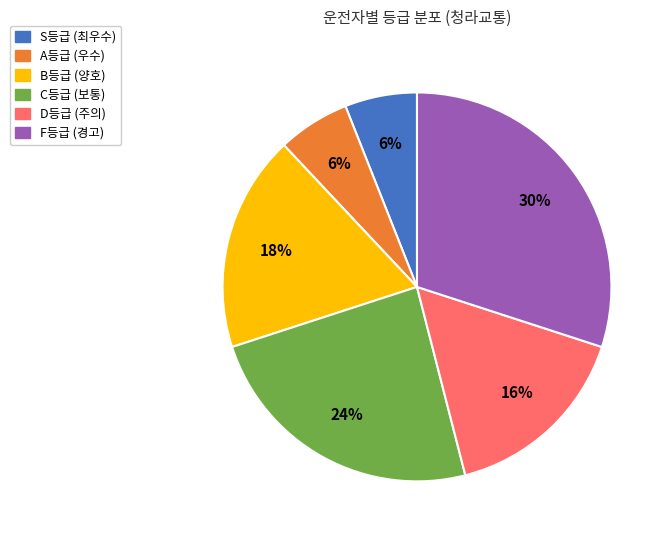

To the nearest percent, what is the average slice percentage?

17%